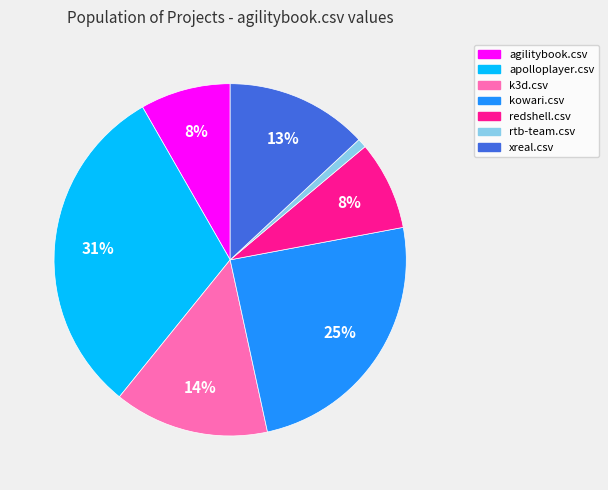

What percentage is the xreal.csv slice, to the nearest percent?

13%